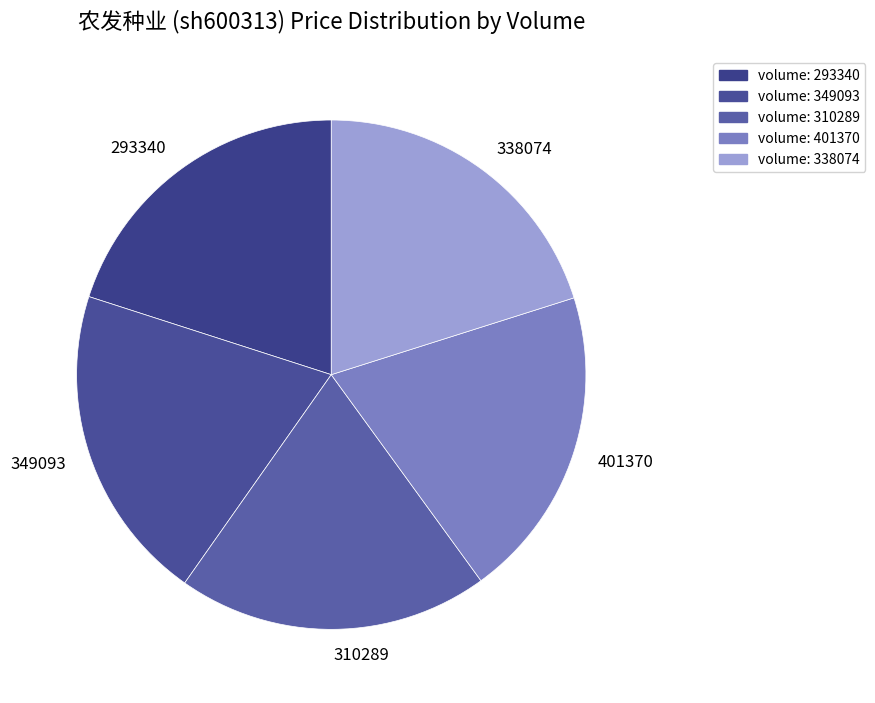

Does any single category account for the majority?

No